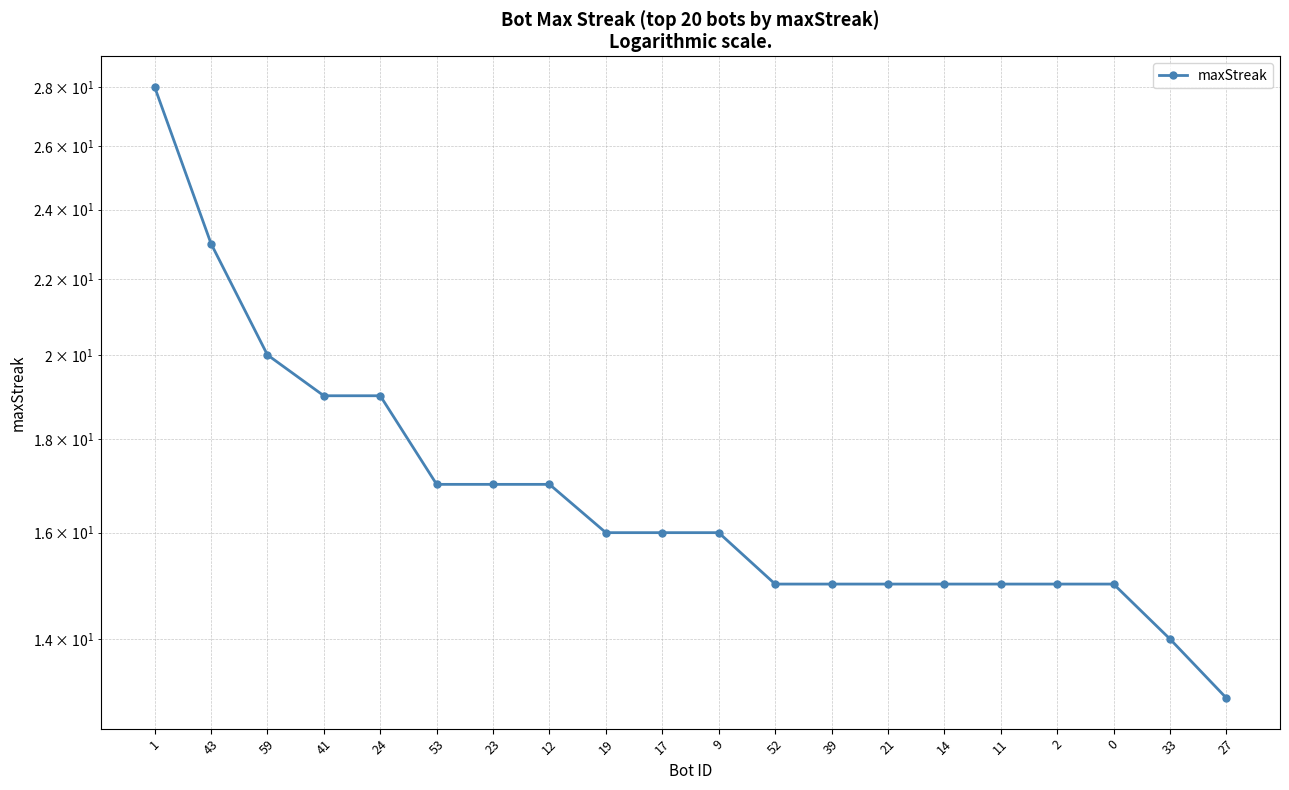

What position from the right is 53?

15